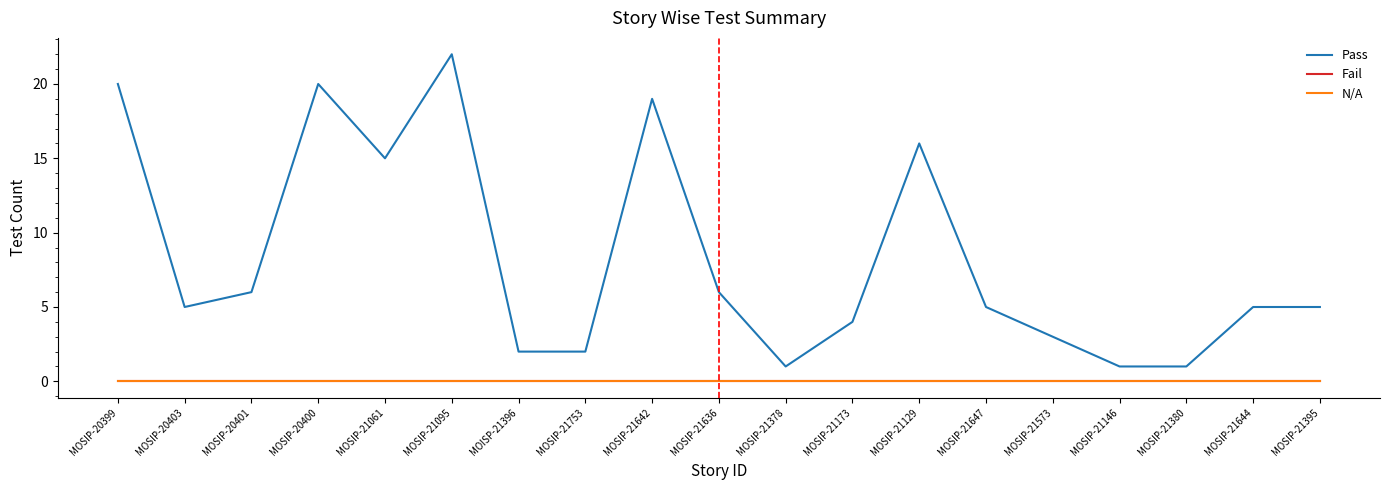

Does the chart display data point markers on the line(s)?

No